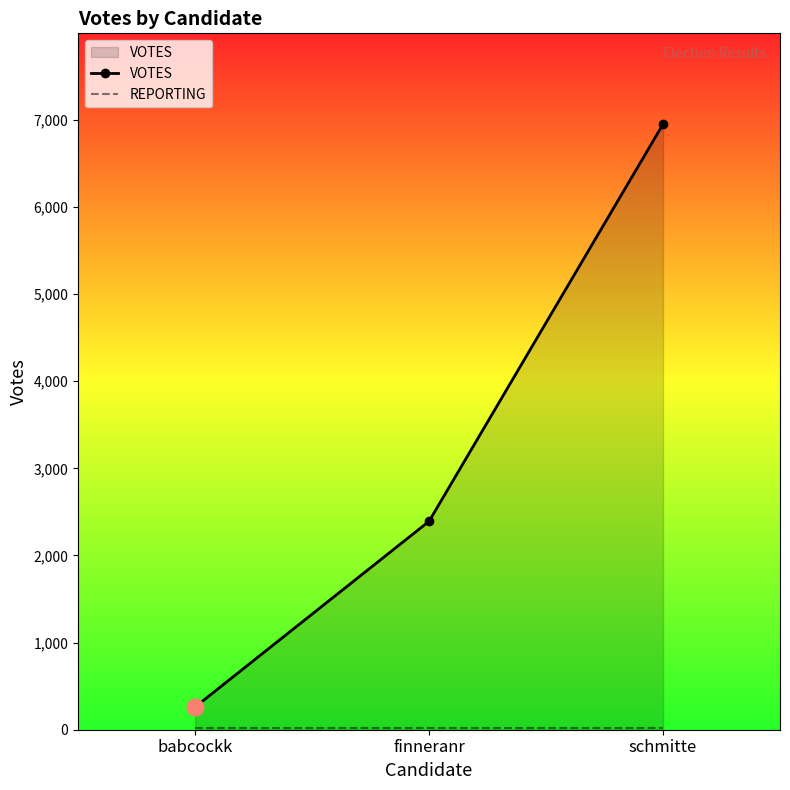

The value of REPORTING at babcockk is 20. True or false?

True